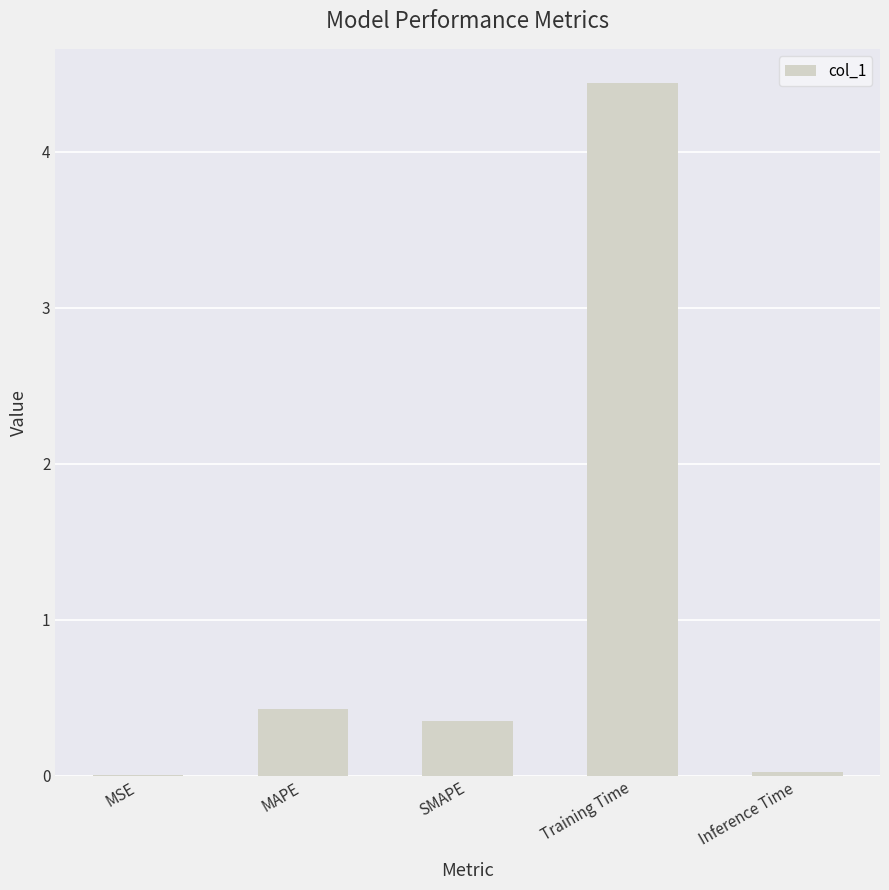

The value at MAPE is 0.4. True or false?

True